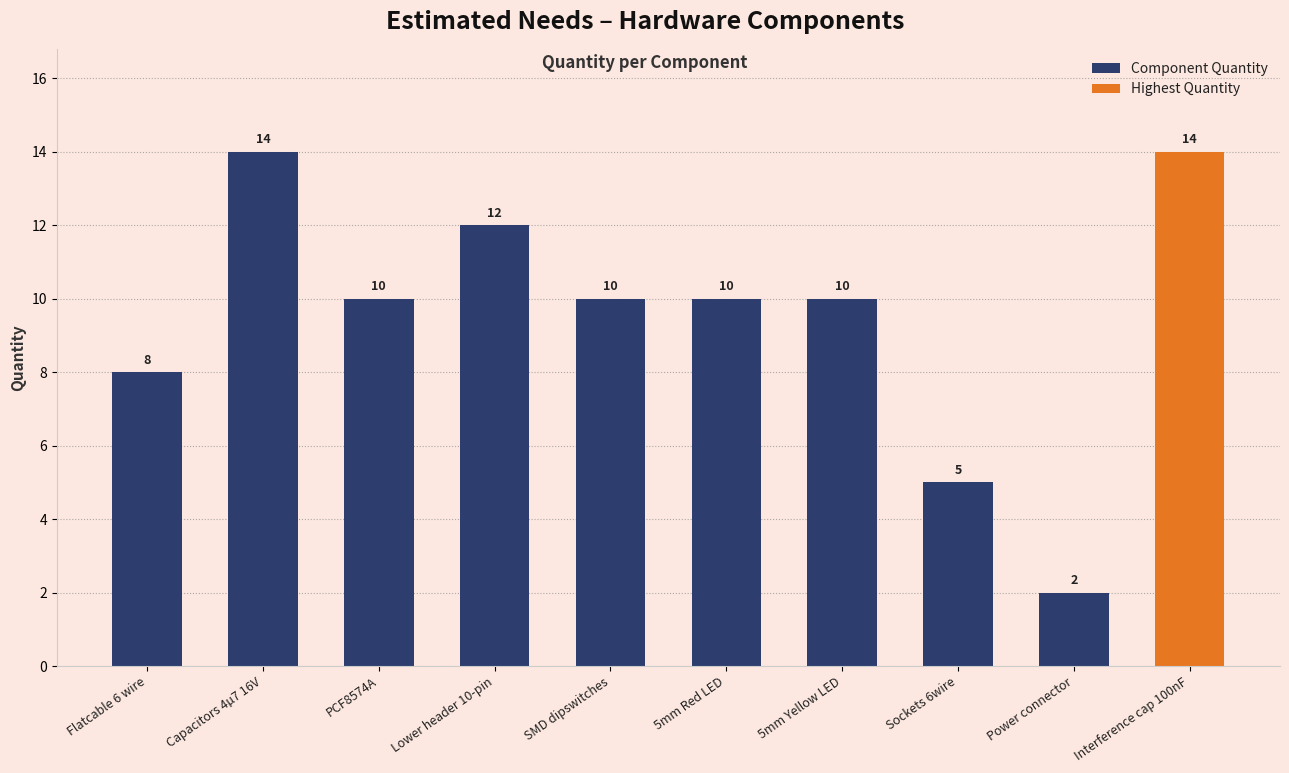

What is the greatest value displayed?

14